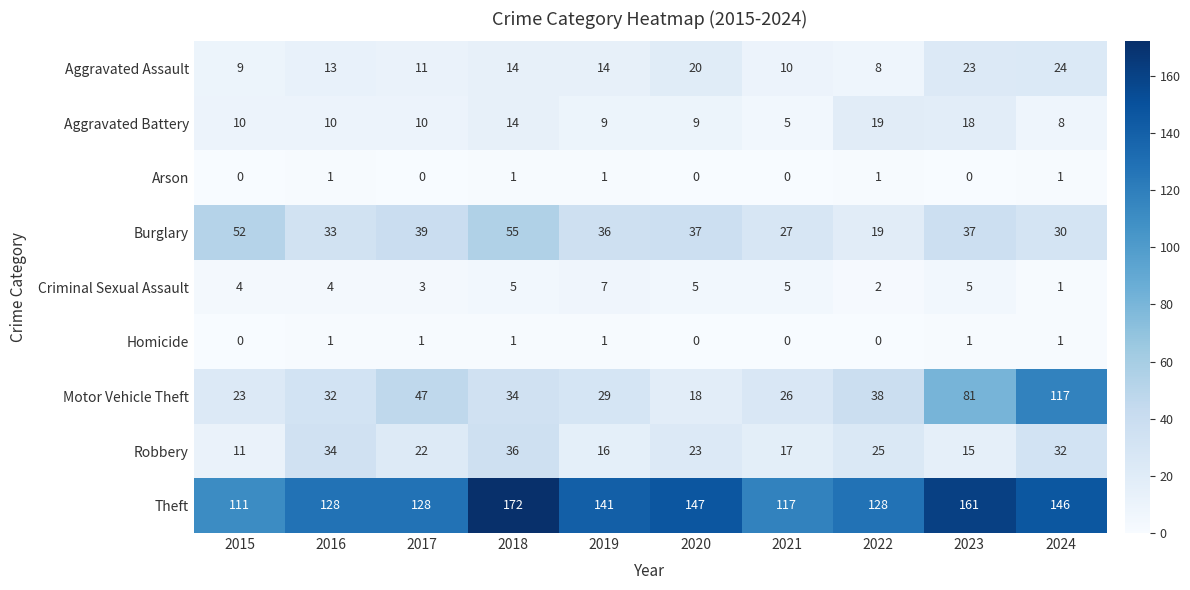

Read the Theft value at 2024, to the nearest 5.

145